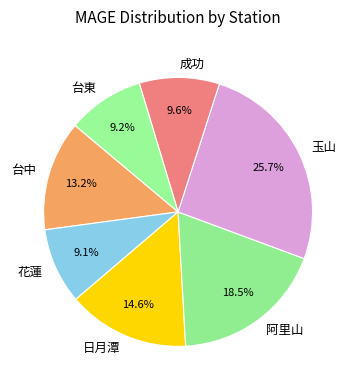

What is the largest slice in the pie chart?

玉山